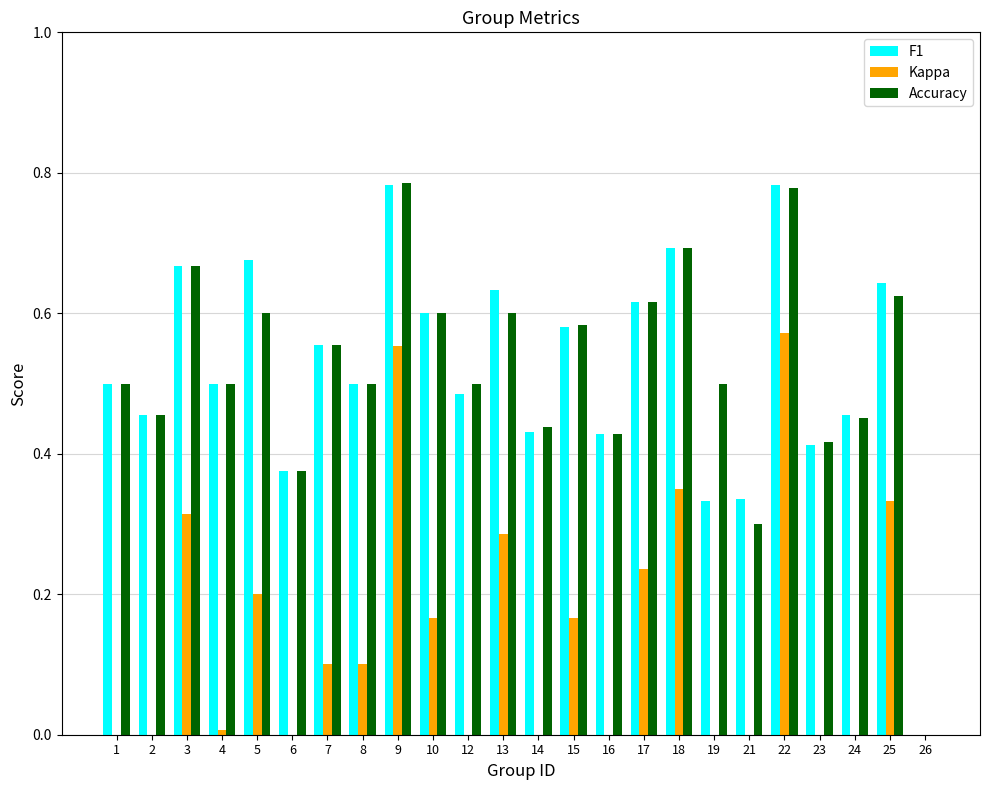

What is the maximum value for Accuracy?

0.8